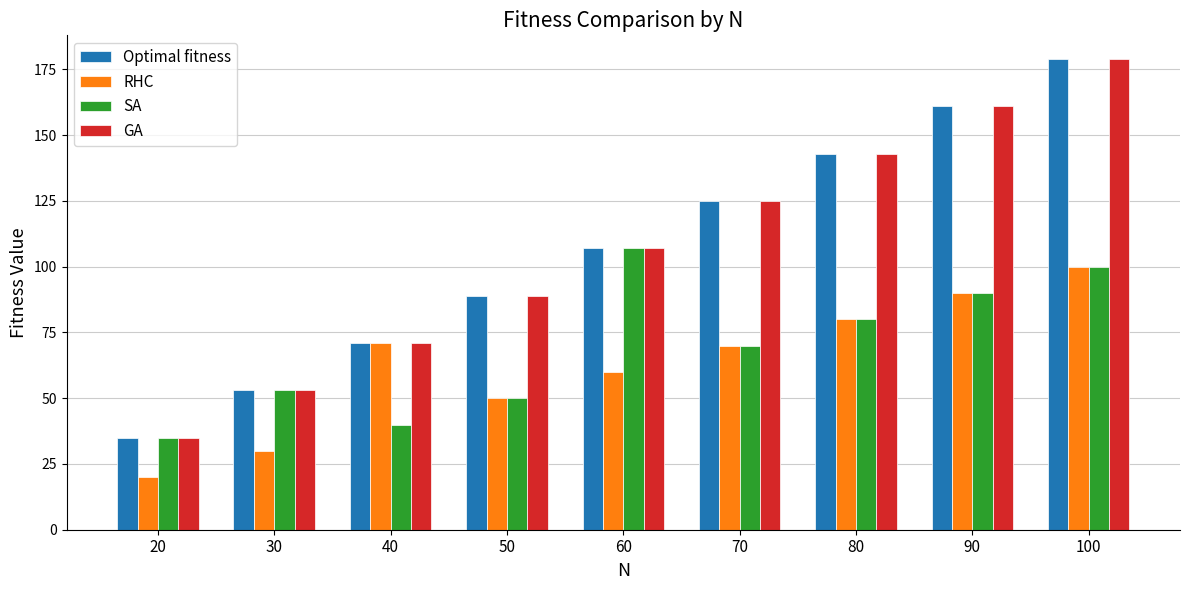

What is the average value of the SA series?

69